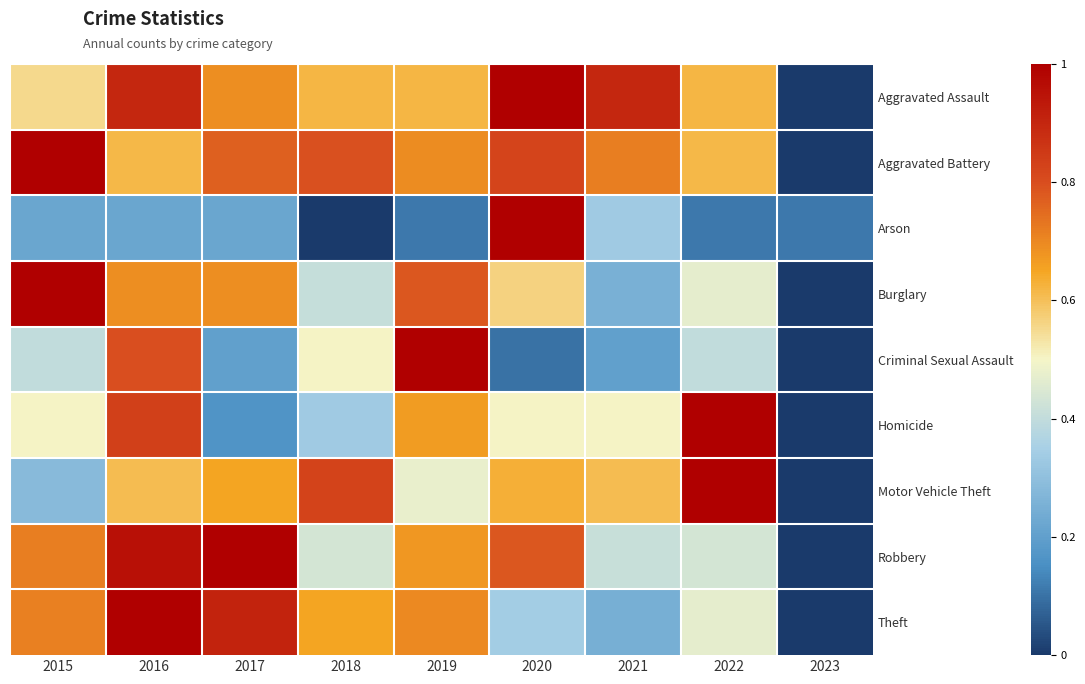

Which has a higher value, 2019 or 2015?

2019